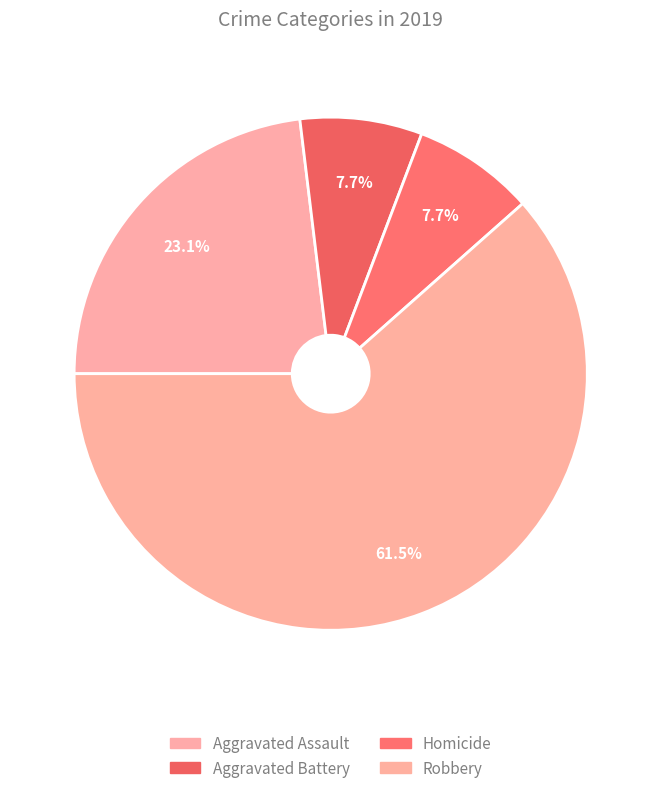

To the nearest percent, what is the average slice percentage?

25%